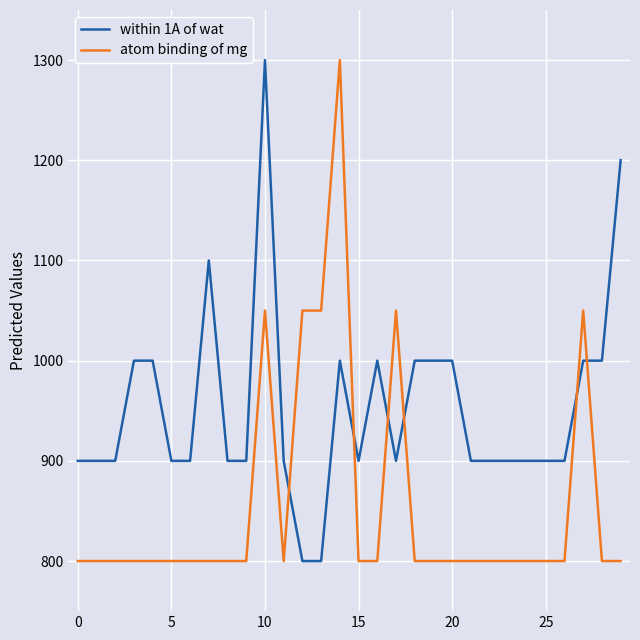

What is the difference between the maximum and minimum values in the within 1A of wat series?

500